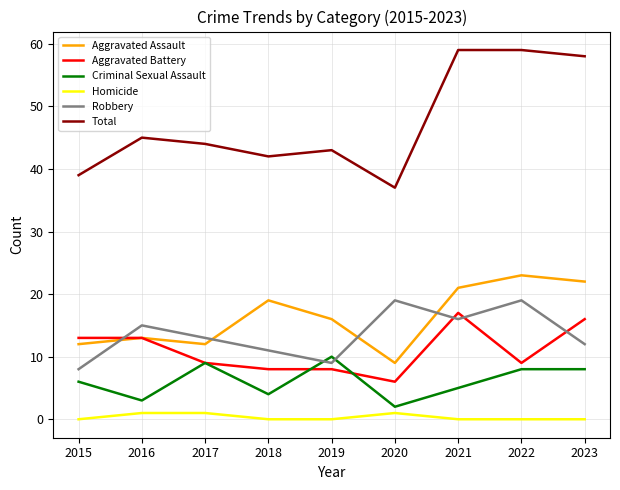

Is it true that Robbery equals 19 at 2020?

True